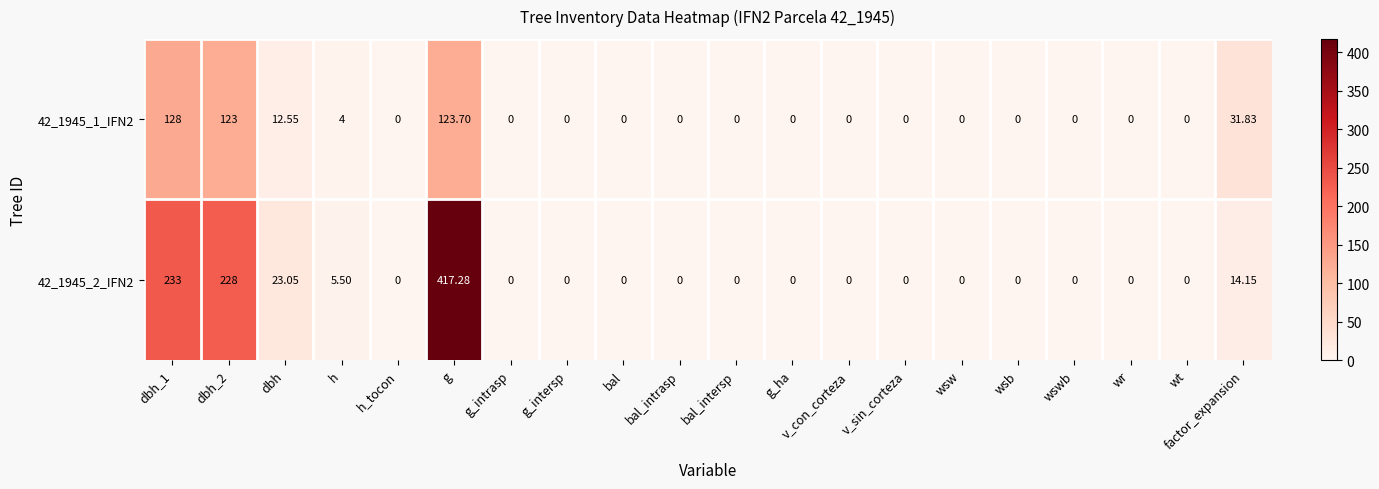

Which category has the highest value across all series?

g